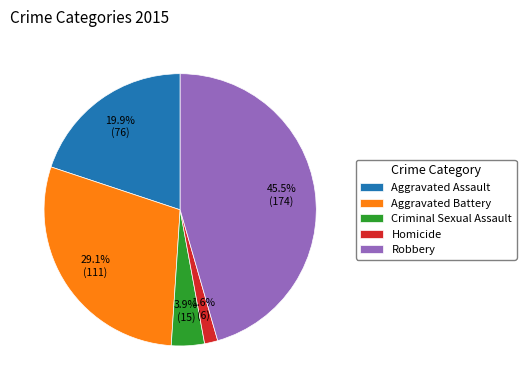

Count the number of slices in the pie.

5